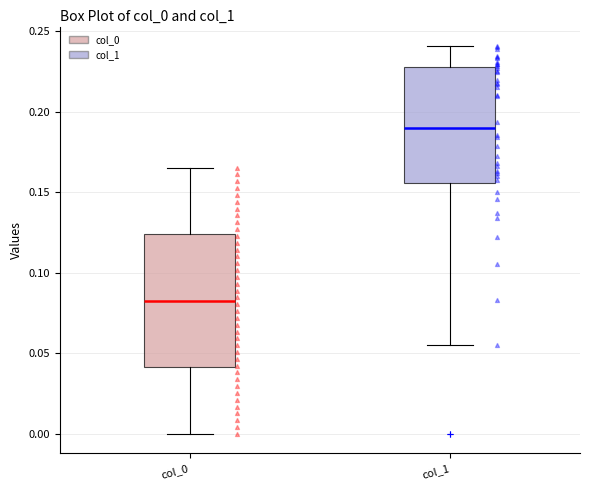

Reading left to right, transcribe this box plot: for each box, give where its median line is, the range the box spans, and where its two whiskers end, as read against the y-axis. The values are not printed on the chart, so give them approximately, as read against the axis.

col_0: median 0.085, box 0.040 to 0.125, whiskers 0.000 to 0.165
col_1: median 0.190, box 0.155 to 0.225, whiskers 0.055 to 0.240